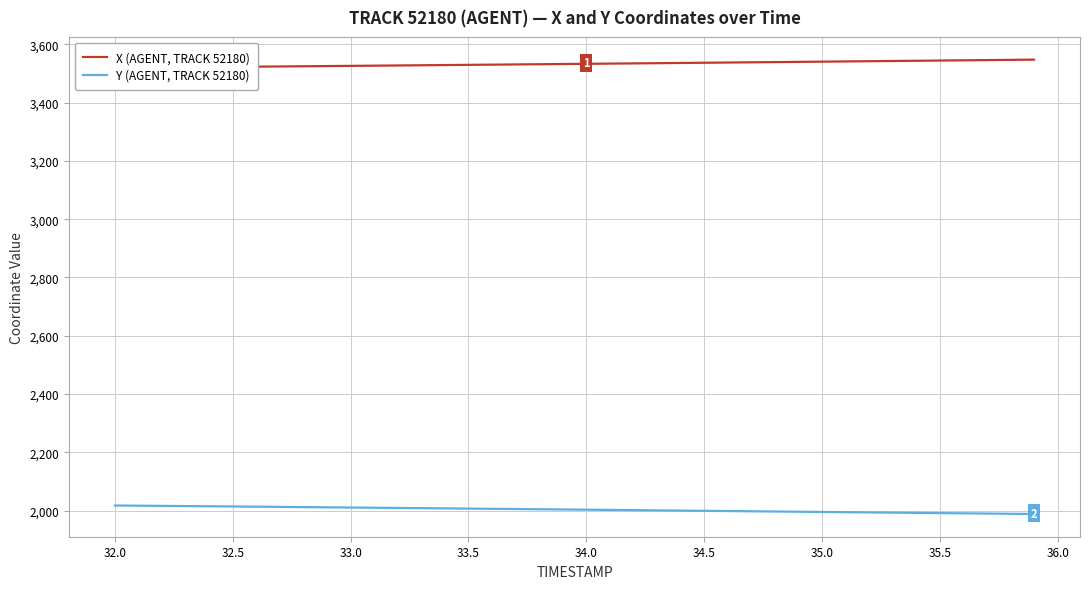

True or false: X (AGENT, TRACK 52180) and Y (AGENT, TRACK 52180) intersect in this chart.

False